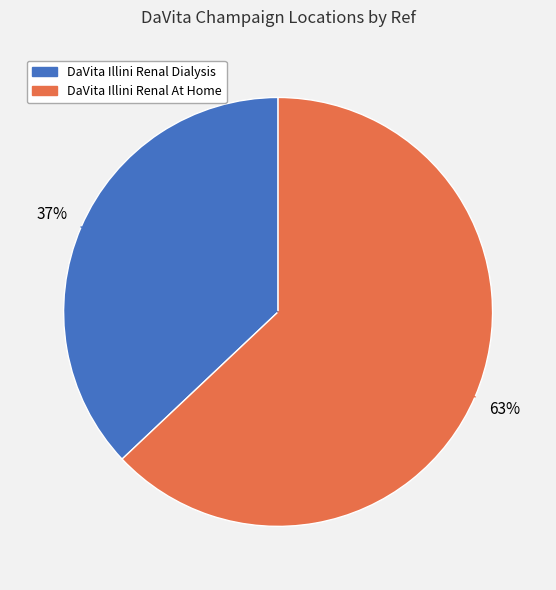

Rank the categories by value from lowest to highest.

DaVita Illini Renal Dialysis, DaVita Illini Renal At Home